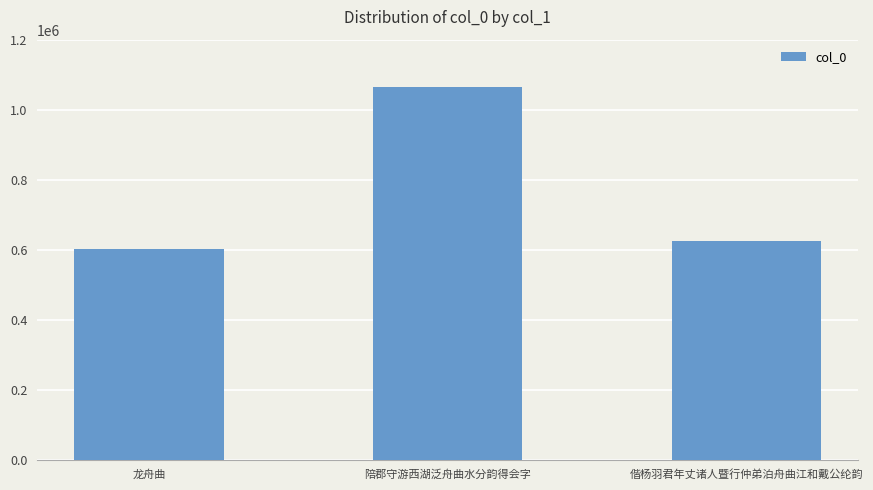

Rank the categories by value from lowest to highest.

龙舟曲, 偕杨羽君年丈诸人暨行仲弟泊舟曲江和戴公纶韵, 陪郡守游西湖泛舟曲水分韵得会字